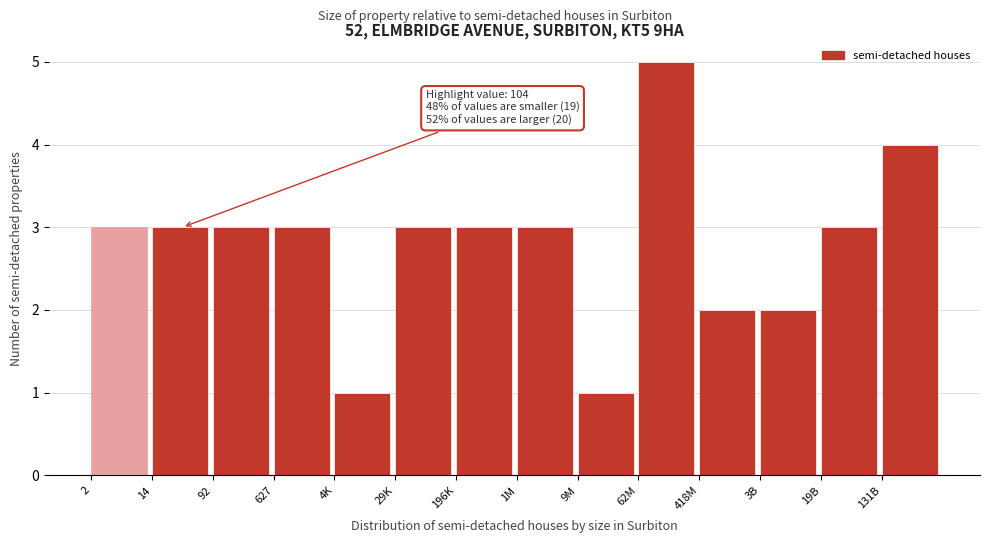

Reading left to right, extract all data points from this chart.

3	3	3	3	1	3	3	3	1	5	2	2	3	4